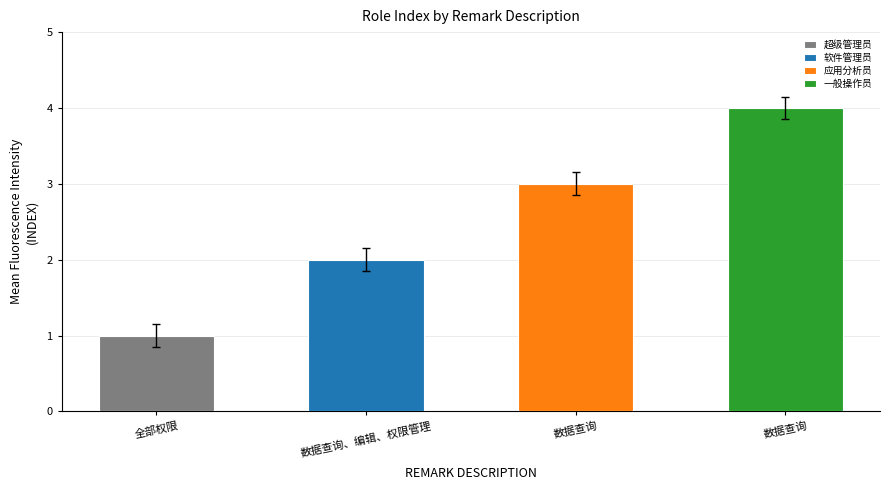

Rank the categories by value from highest to lowest.

数据查询, 数据查询, 数据查询、编辑、权限管理, 全部权限